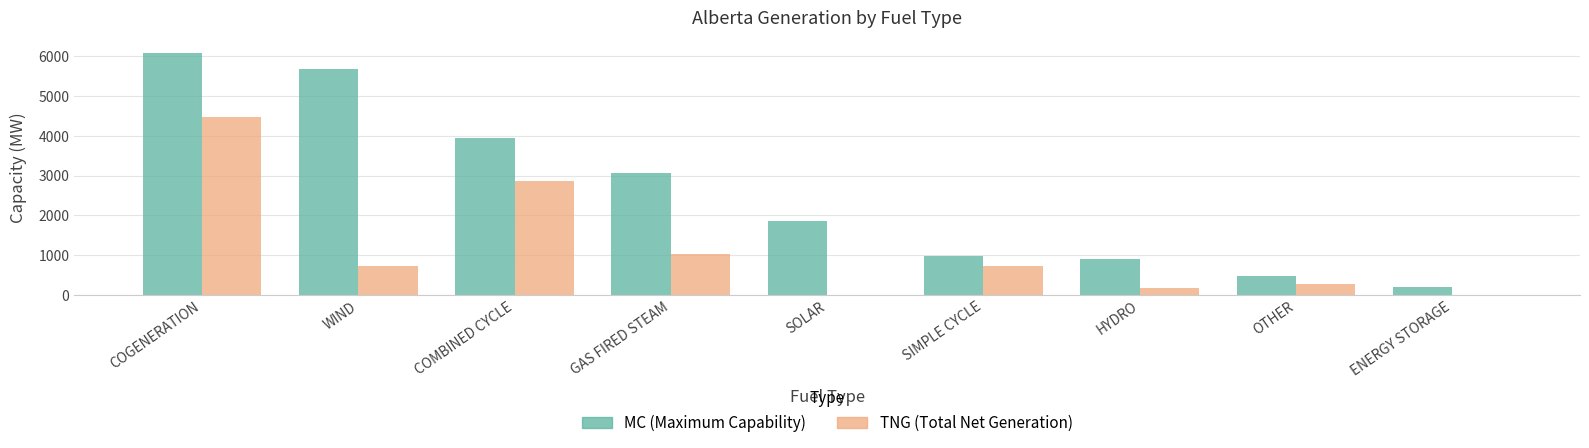

What is the total value across all series at GAS FIRED STEAM?

4104